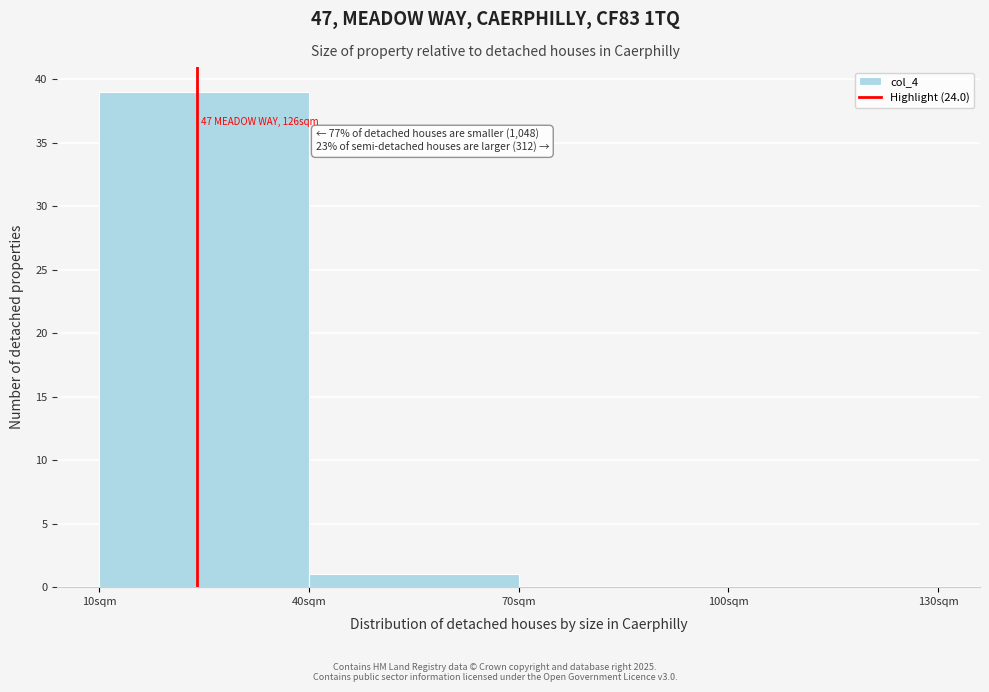

Over which range of the x-axis is the bar tallest?

10 to 40